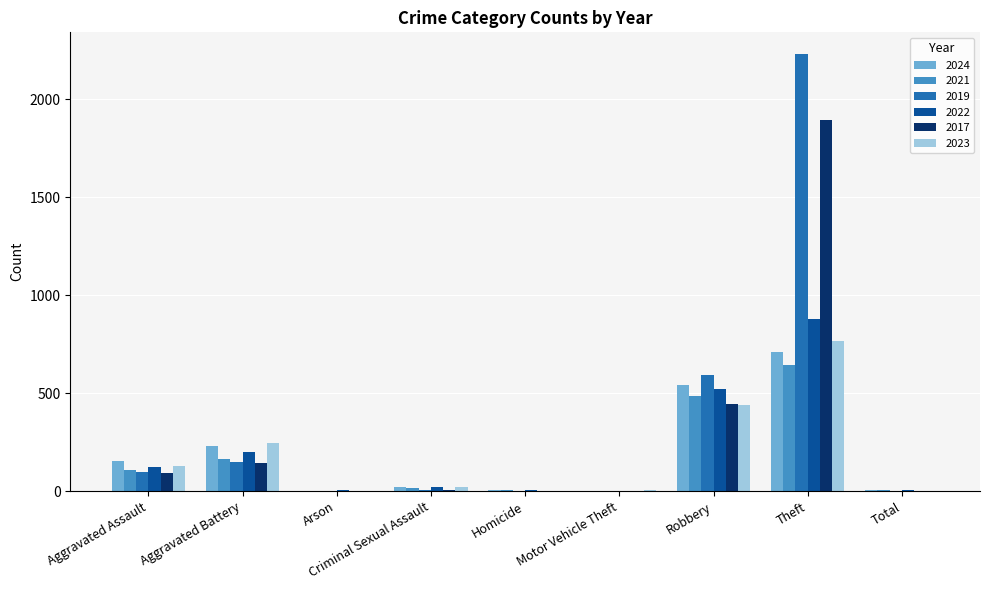

At which category is the sum across all series the highest?

Theft